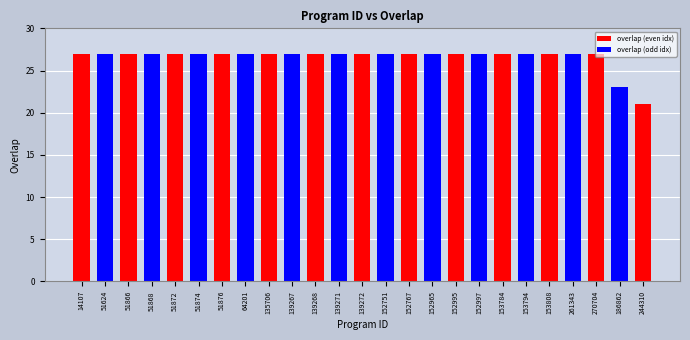

What is the difference between the maximum and minimum values?

6